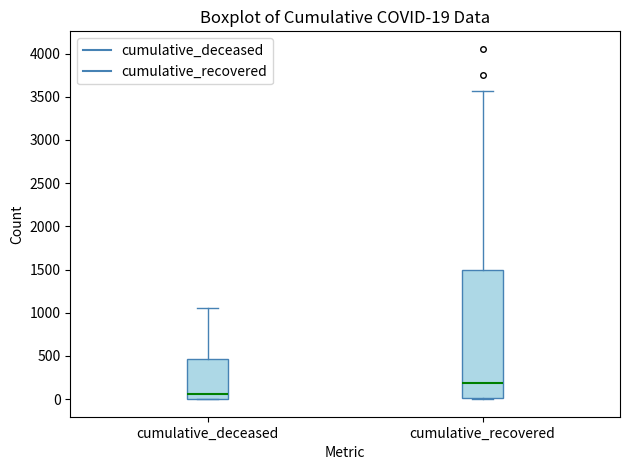

Which box is the tallest, from its lower edge to its upper edge?

cumulative_recovered